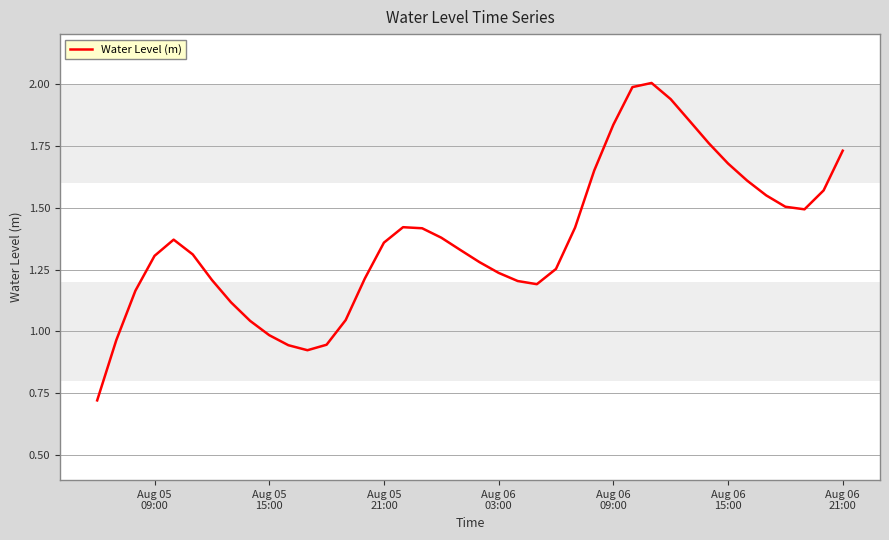

What is the maximum value shown in the chart?

2.0